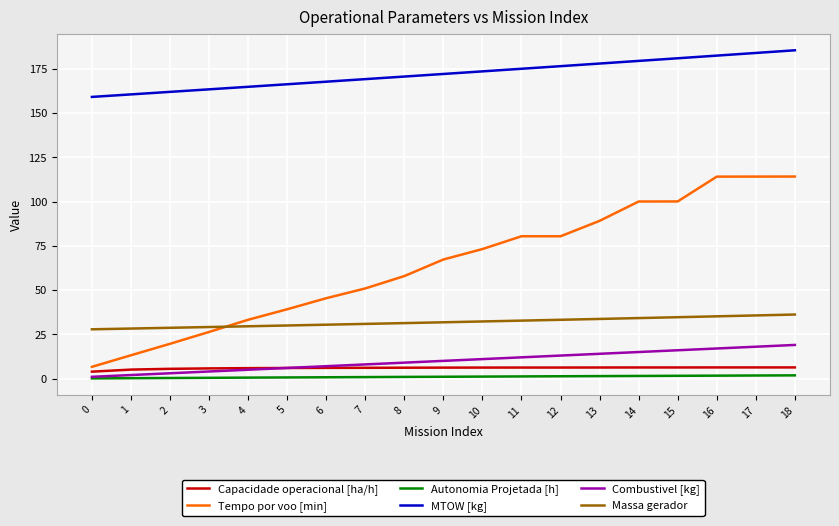

True or false: Combustivel [kg] has a value of 16.0 at 15.

True